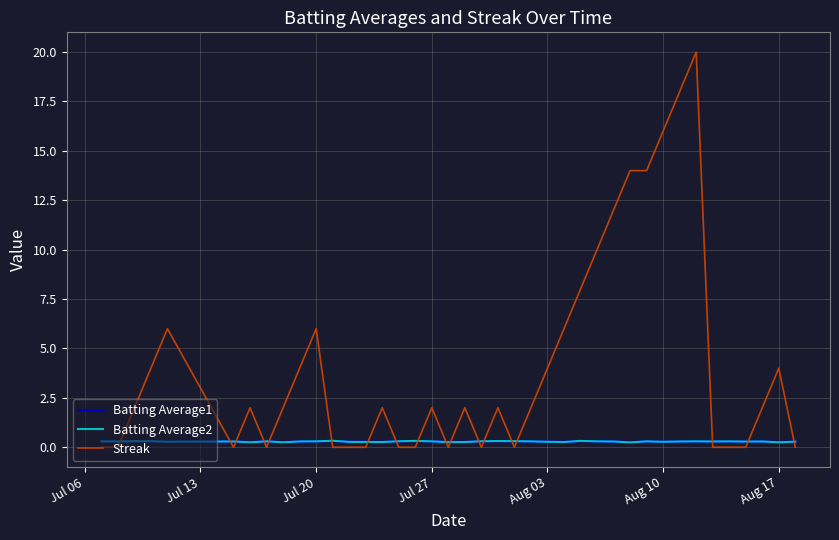

Which series has the largest range (max minus min)?

Streak